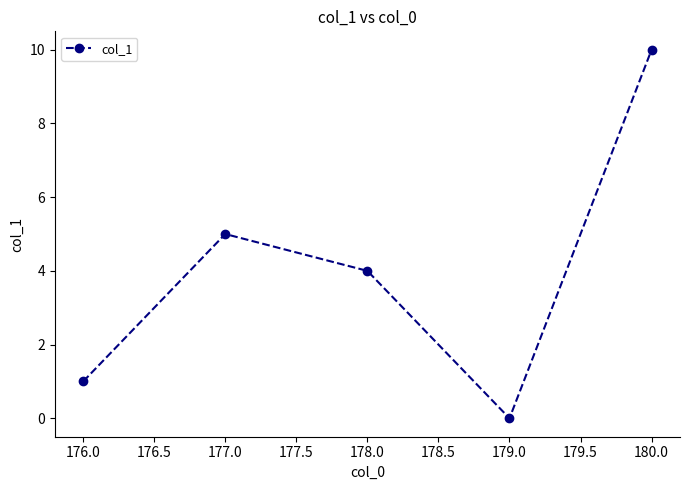

At which category does the data reach its first local peak?

177.0